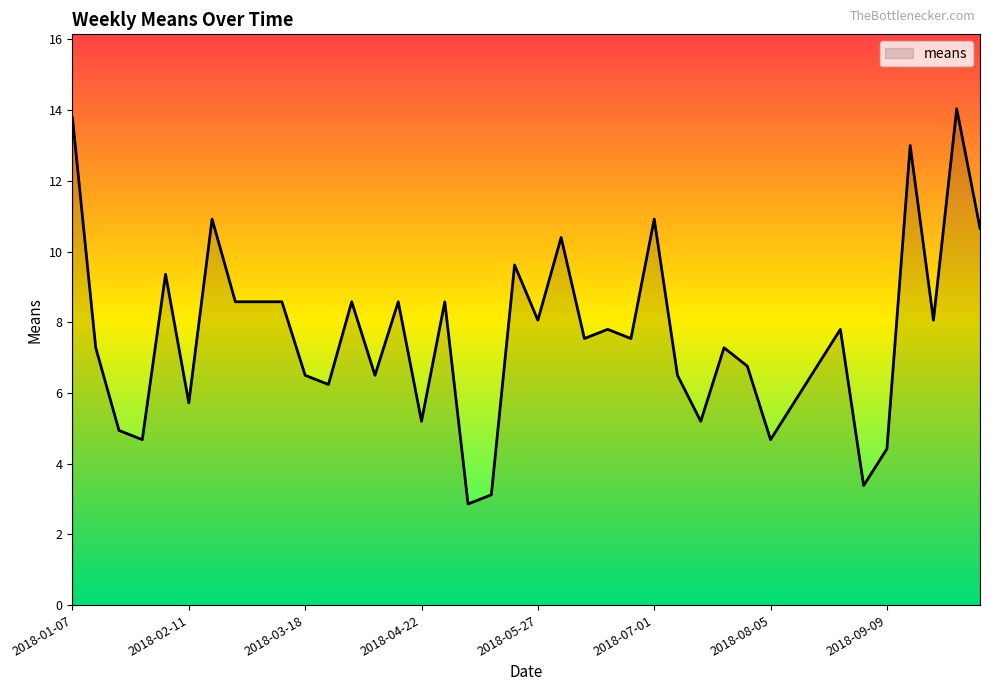

What is the minimum value shown in the chart?

2.9